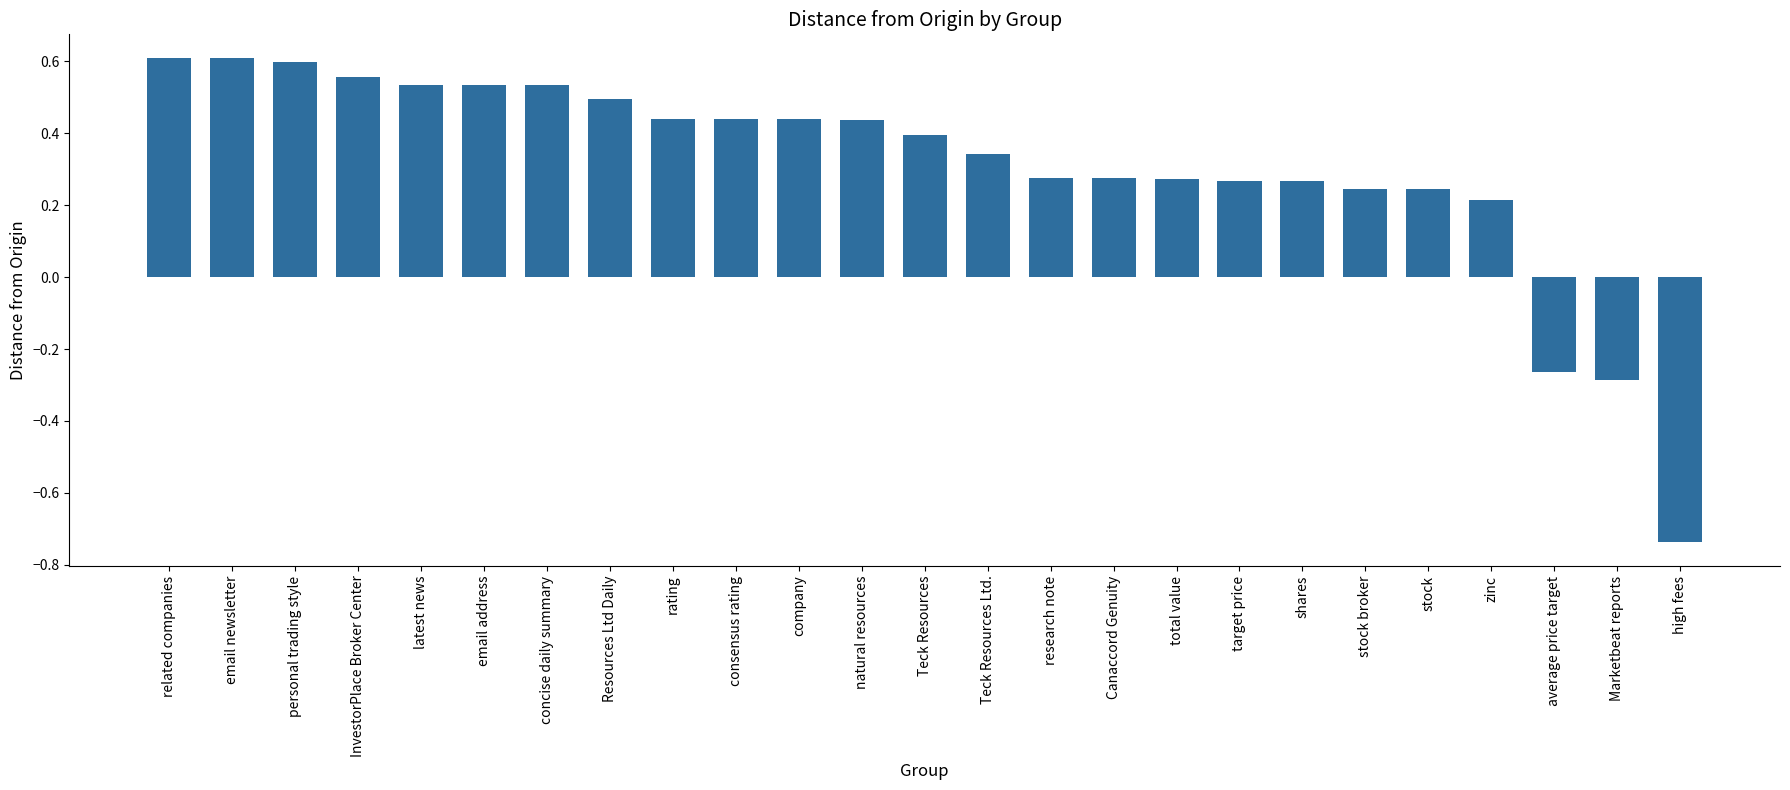

How many bars are there in total?

25